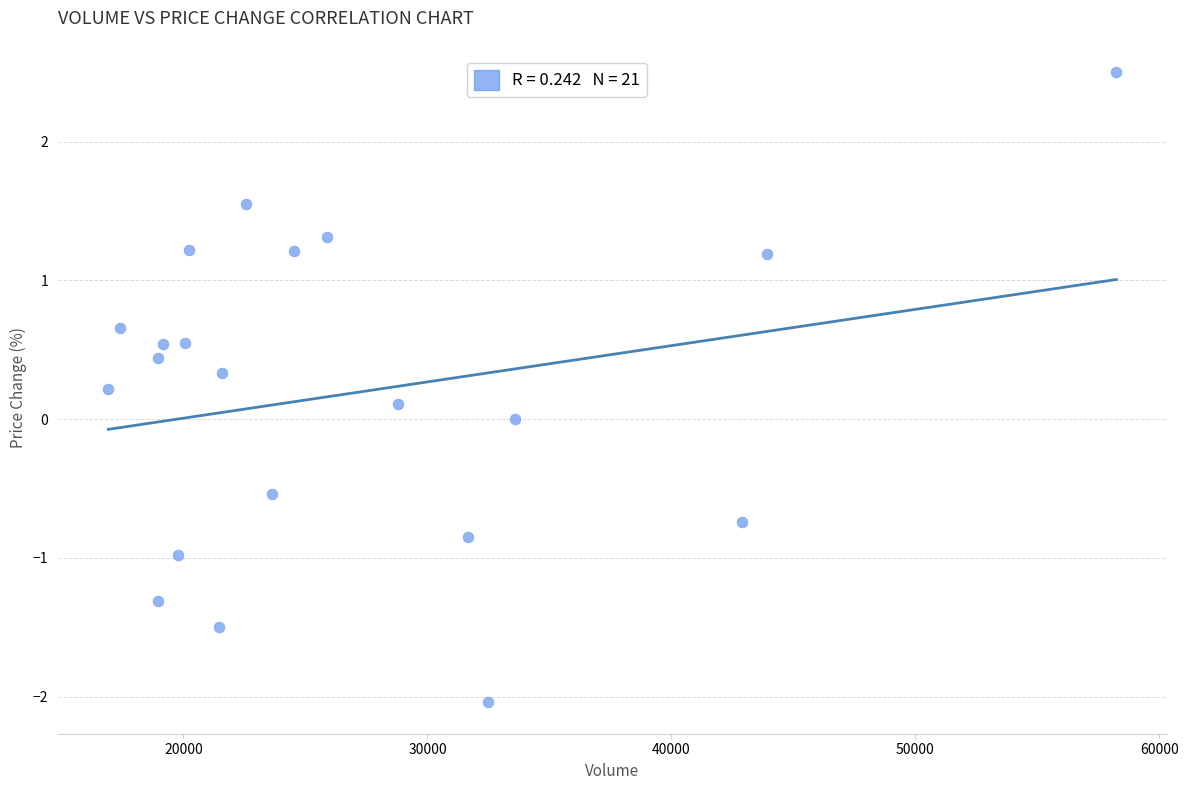

What is the range of Y values (max minus min)?

4.5